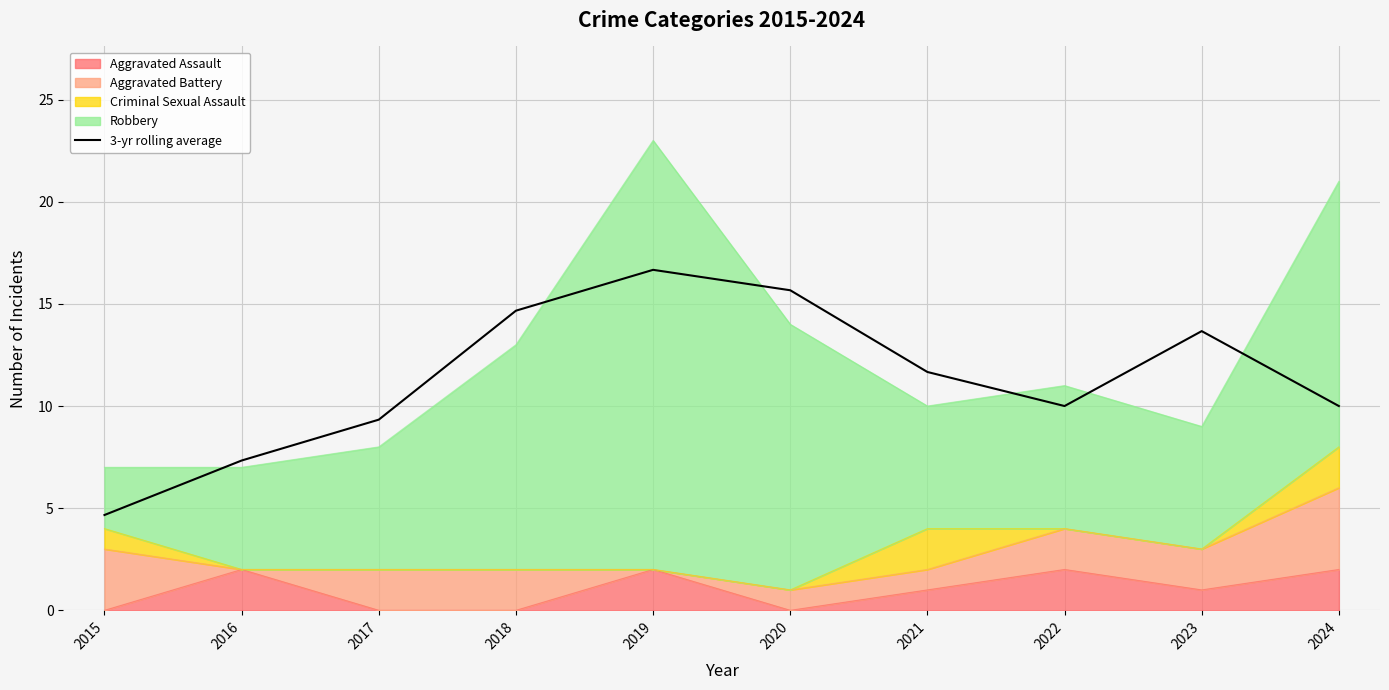

True or false: there are more than 0 points higher than both neighbors.

True